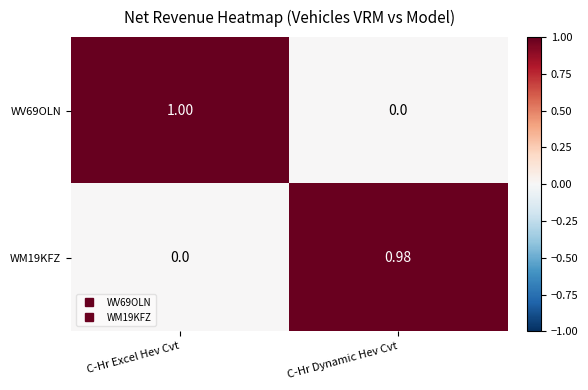

Which category has the highest value across all series?

C-Hr Excel Hev Cvt